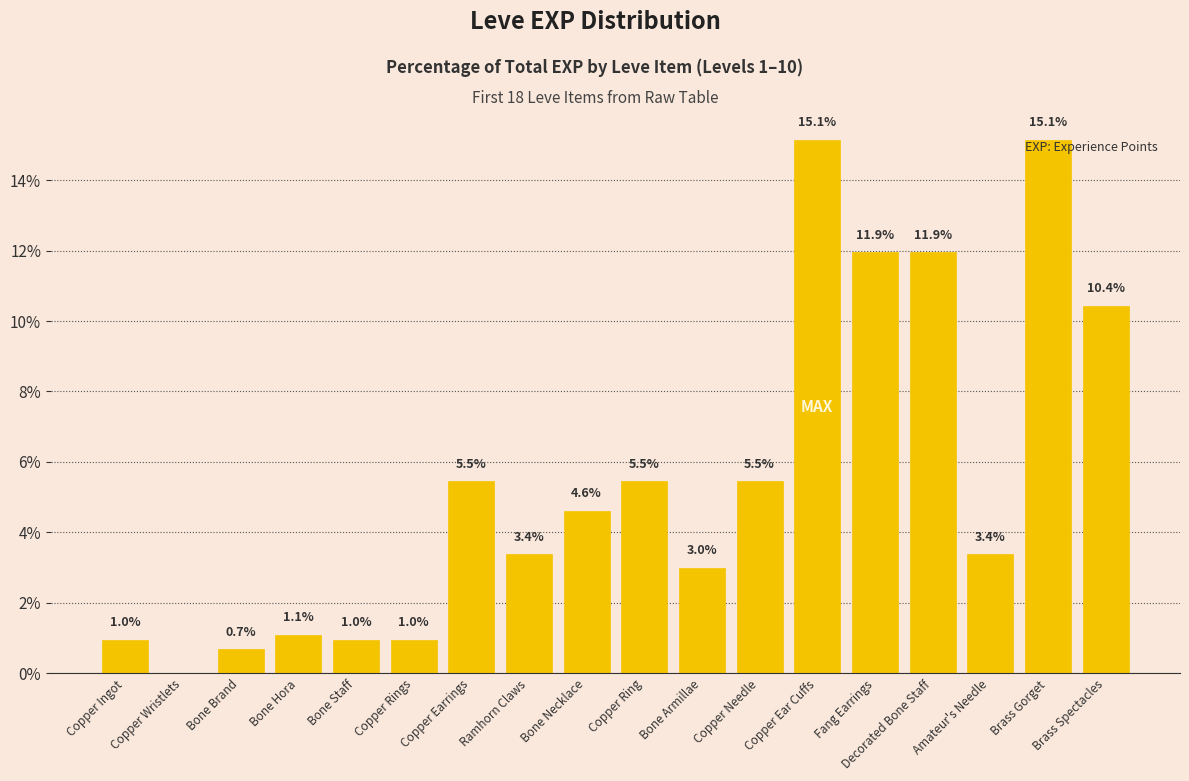

How many categories are shown in the chart?

18